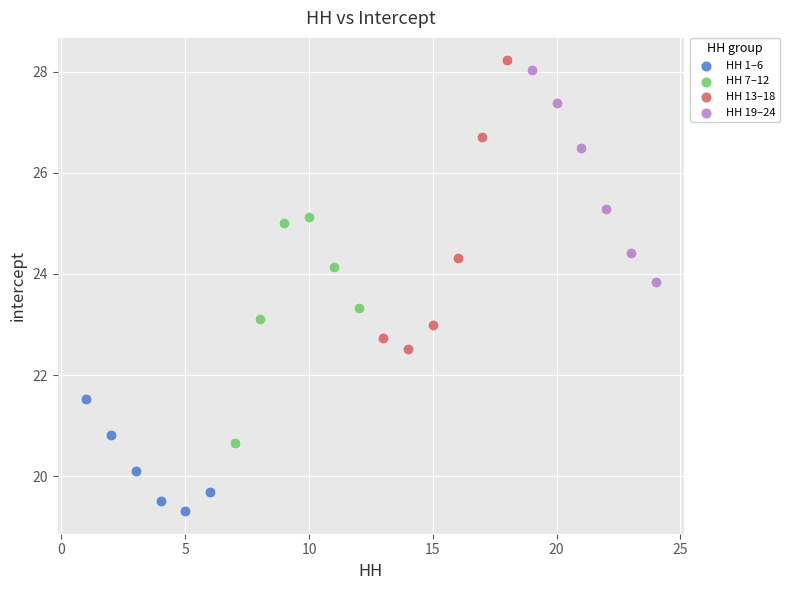

Which series has the largest Y range (max minus min)?

HH 13–18